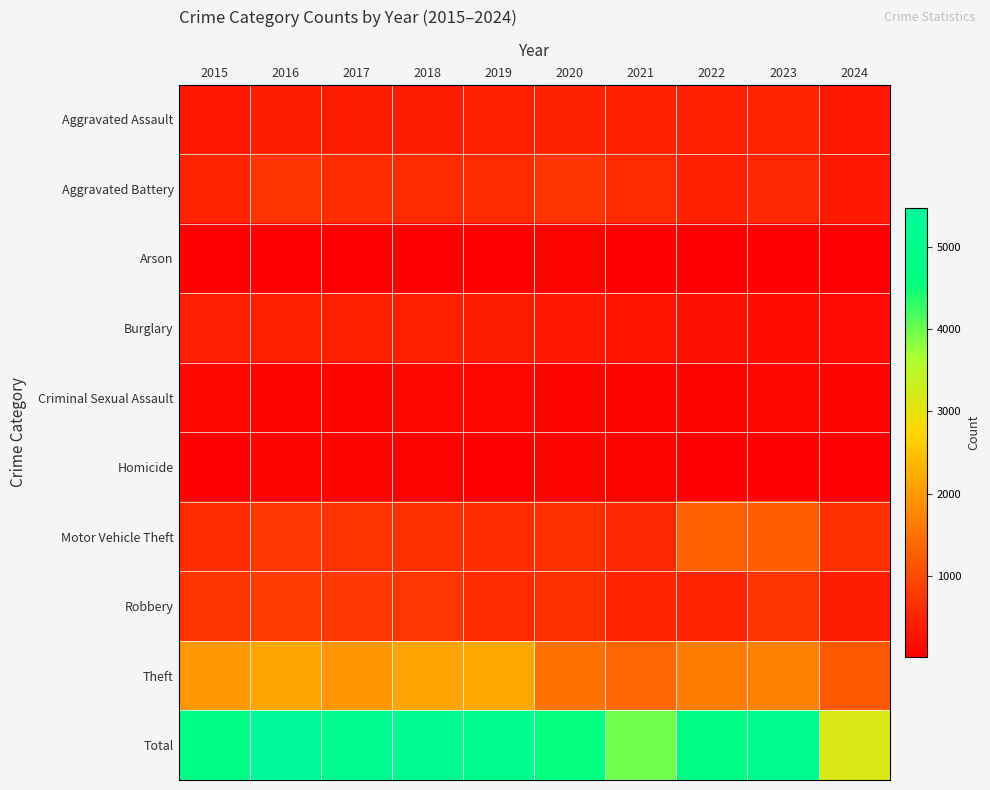

How many categories are shown in the chart?

10